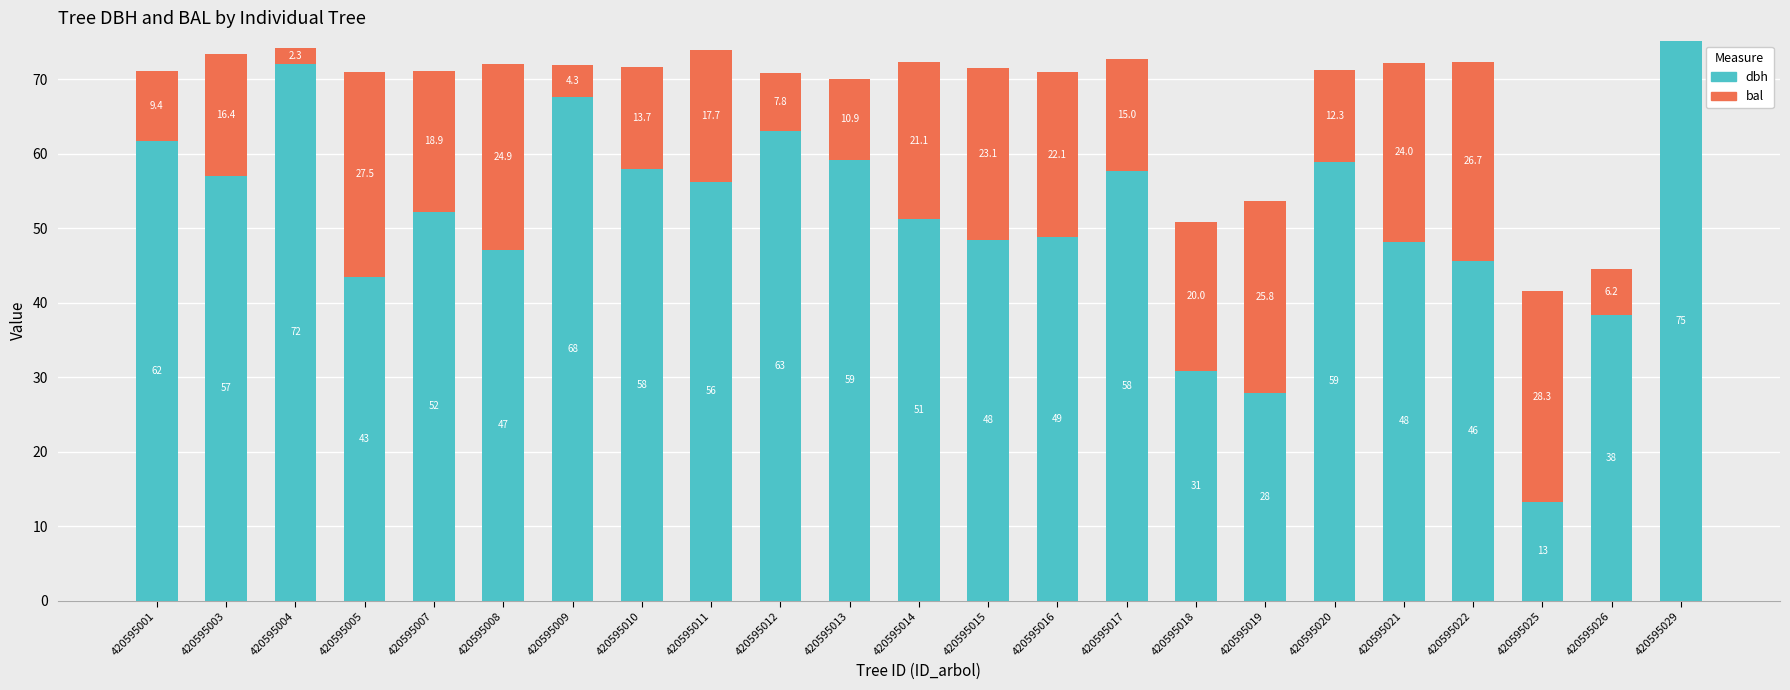

At which category is the sum across all series the highest?

420595029